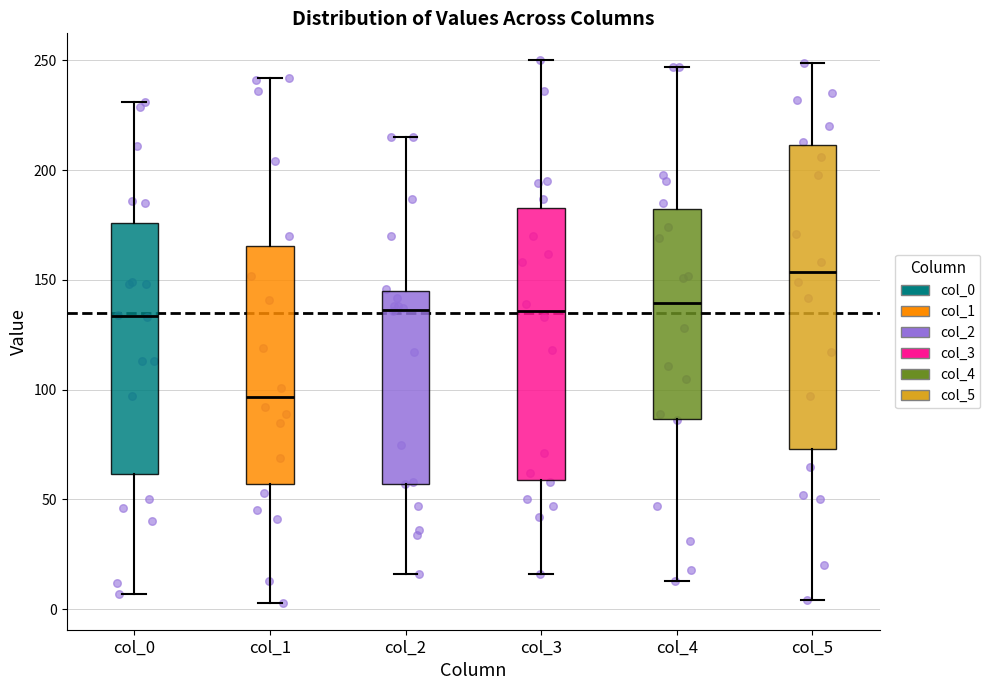

Reading left to right, read every box against the y-axis: the position of its median line, the range the box covers, and the ends of its whiskers. The values are not printed on the chart, so give them approximately, as read against the axis.

col_0: median 135, box 60 to 175, whiskers 5 to 230
col_1: median 95, box 55 to 165, whiskers 5 to 240
col_2: median 135, box 55 to 145, whiskers 15 to 215
col_3: median 135, box 60 to 185, whiskers 15 to 250
col_4: median 140, box 85 to 180, whiskers 15 to 245
col_5: median 155, box 75 to 210, whiskers 5 to 250